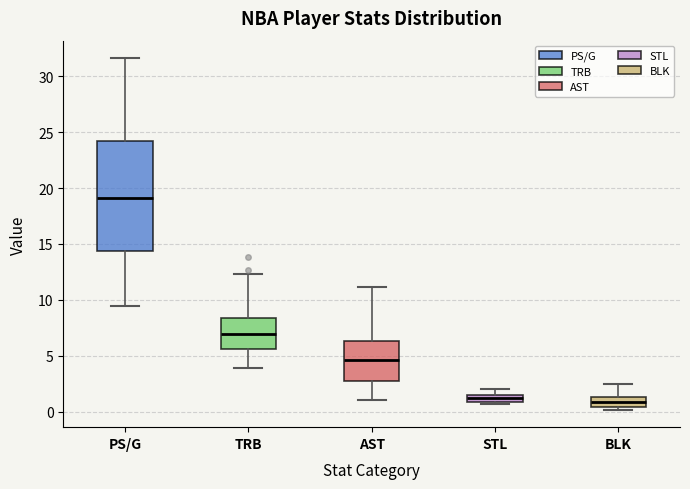

Comparing the boxes themselves (not the whiskers), which one is the tallest?

PS/G